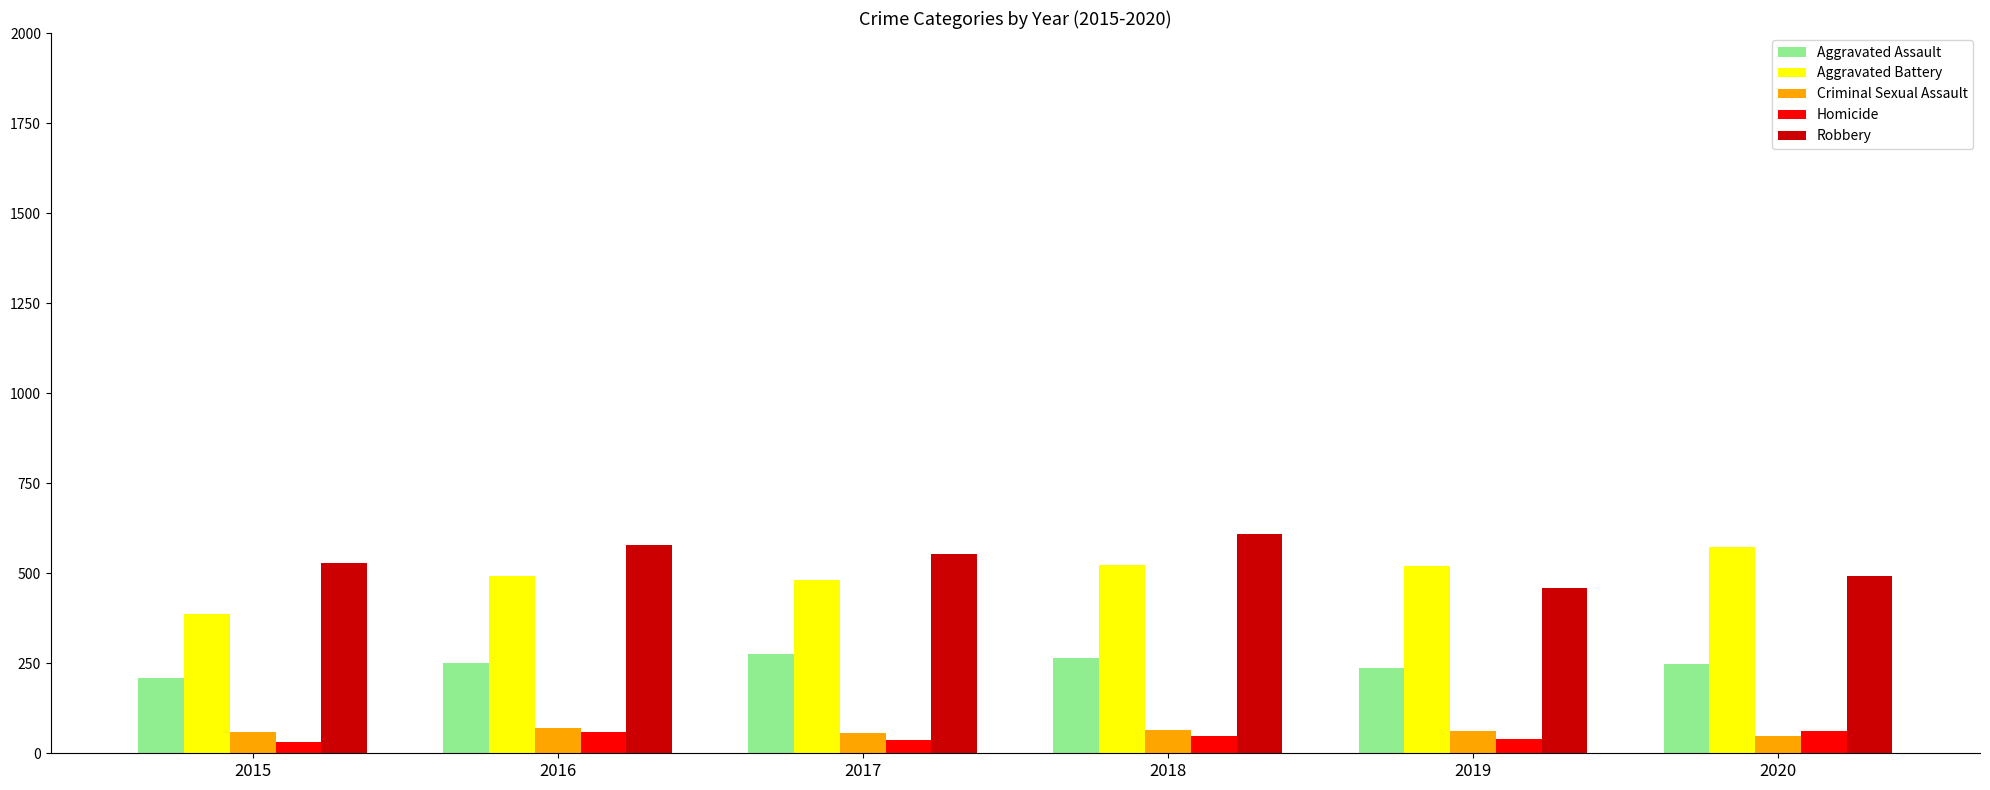

What is the value of the Homicide bar at the 5th from the left?

40